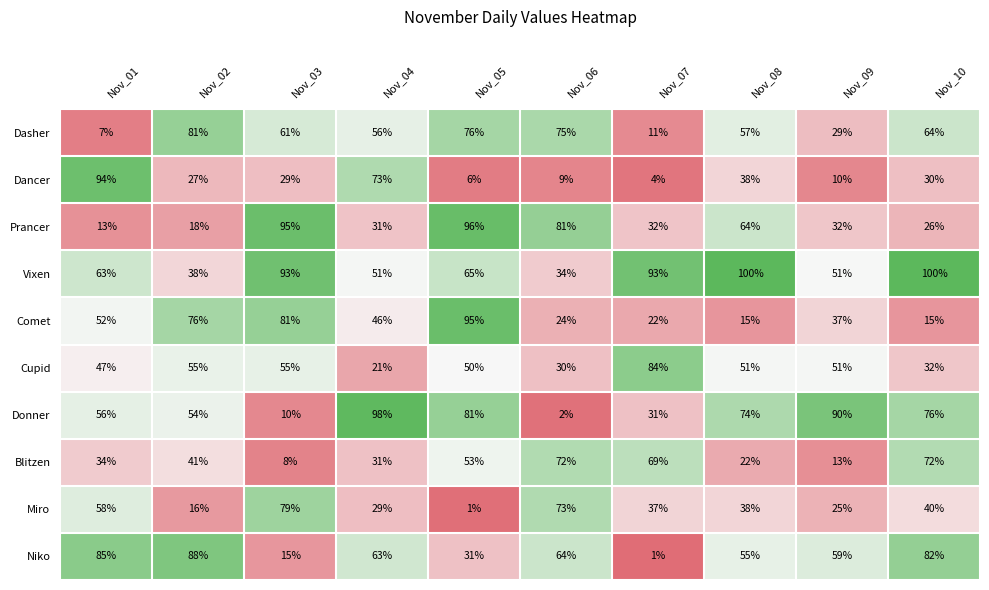

Which series has the largest total across all categories?

Vixen